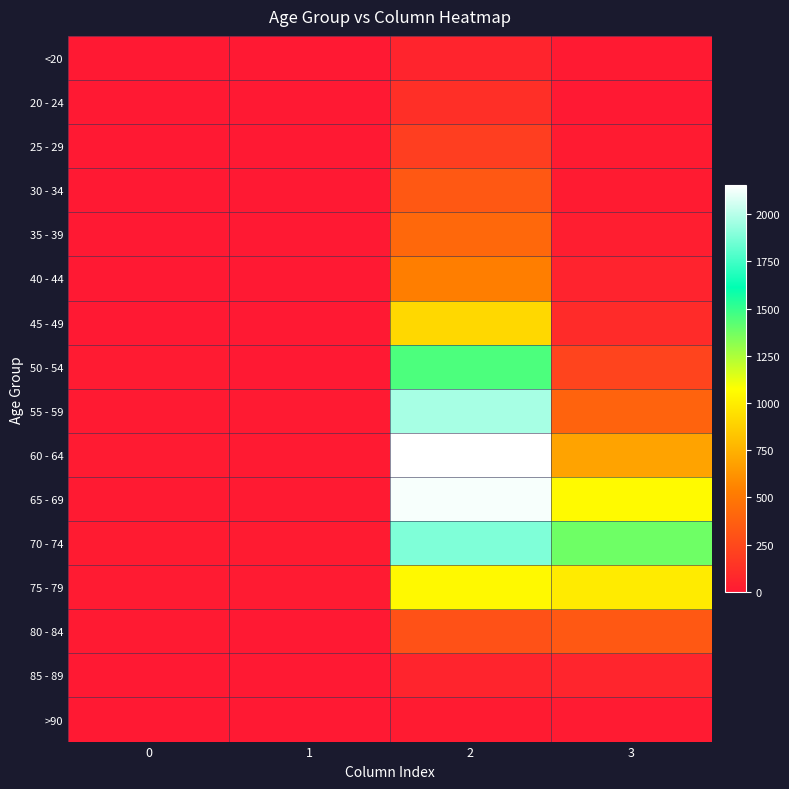

Reading left to right, transcribe all the data shown in this chart.

<20: 0=0	1=1	2=62	3=7
20 - 24: 0=1	1=0	2=121	3=2
25 - 29: 0=0	1=0	2=196	3=13
30 - 34: 0=0	1=2	2=333	3=14
35 - 39: 0=2	1=1	2=420	3=26
40 - 44: 0=0	1=1	2=530	3=53
45 - 49: 0=2	1=1	2=915	3=97
50 - 54: 0=9	1=3	2=1450	3=227
55 - 59: 0=8	1=6	2=1965	3=392
60 - 64: 0=11	1=8	2=2151	3=689
65 - 69: 0=6	1=6	2=2130	3=1057
70 - 74: 0=13	1=14	2=1882	3=1381
75 - 79: 0=10	1=12	2=1053	3=993
80 - 84: 0=7	1=4	2=296	3=333
85 - 89: 0=3	1=1	2=62	3=64
>90: 0=0	1=0	2=15	3=9